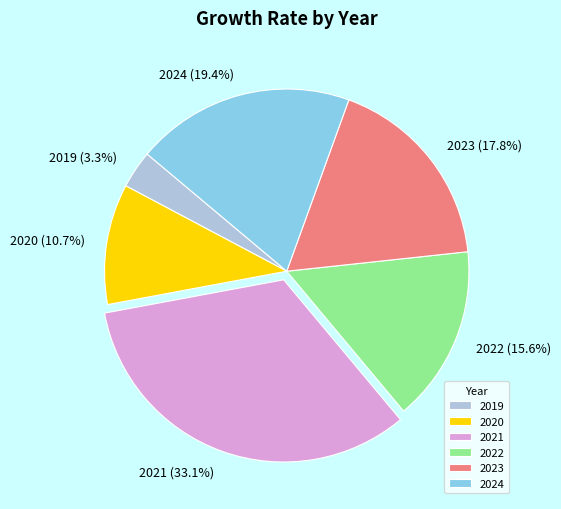

Which slice is the smallest?

2019